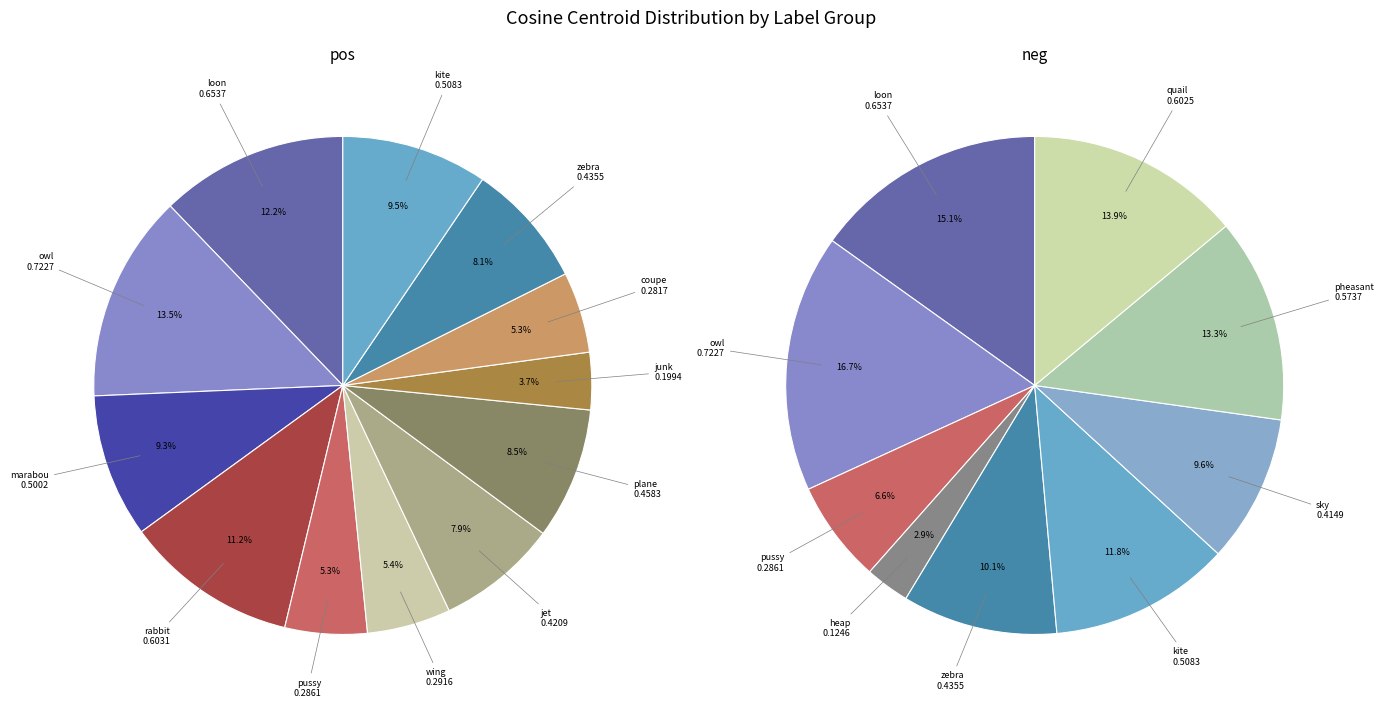

To the nearest percent, what portion does 10 represent?

8%